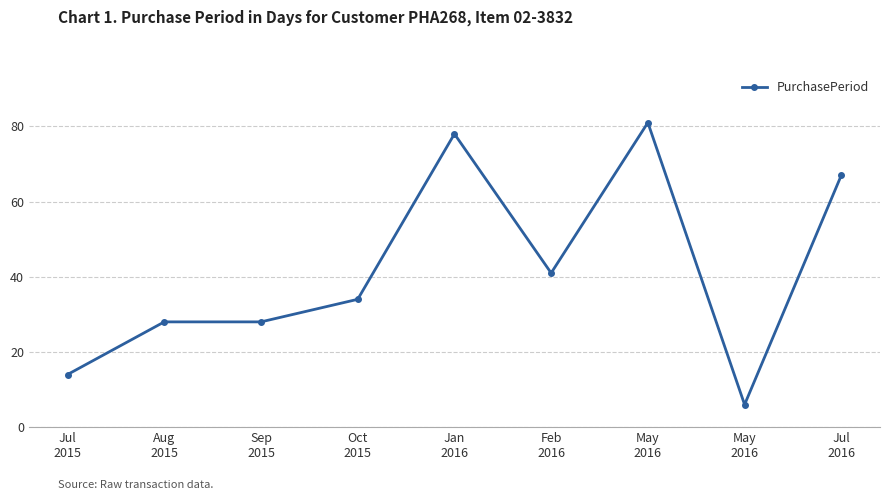

How many lines are shown in the chart?

1